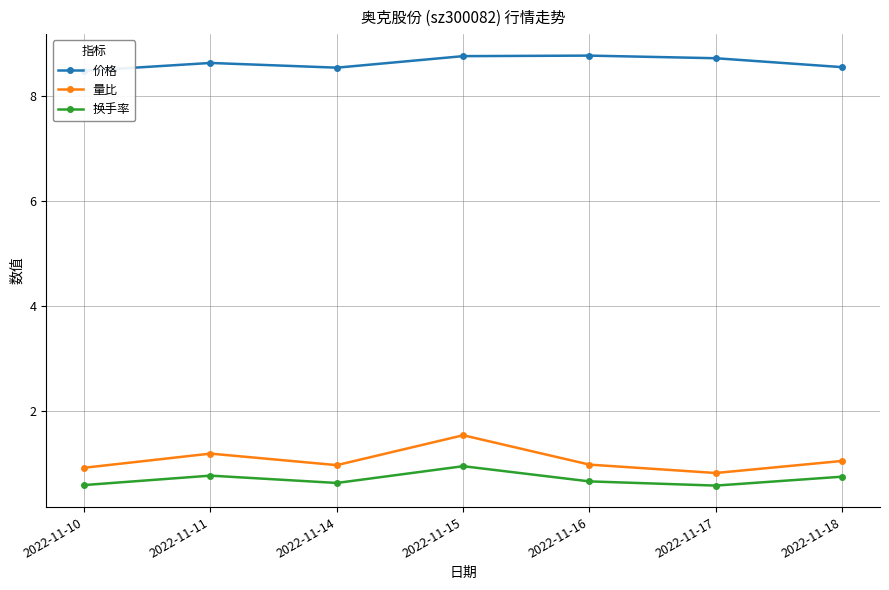

What are all the series names shown in the legend?

价格, 量比, 换手率